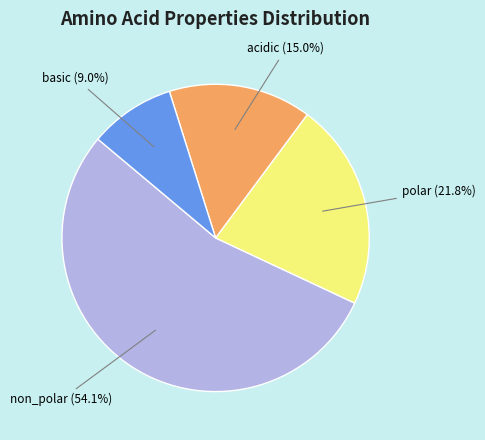

Rank the categories by value from highest to lowest.

non_polar, polar, acidic, basic